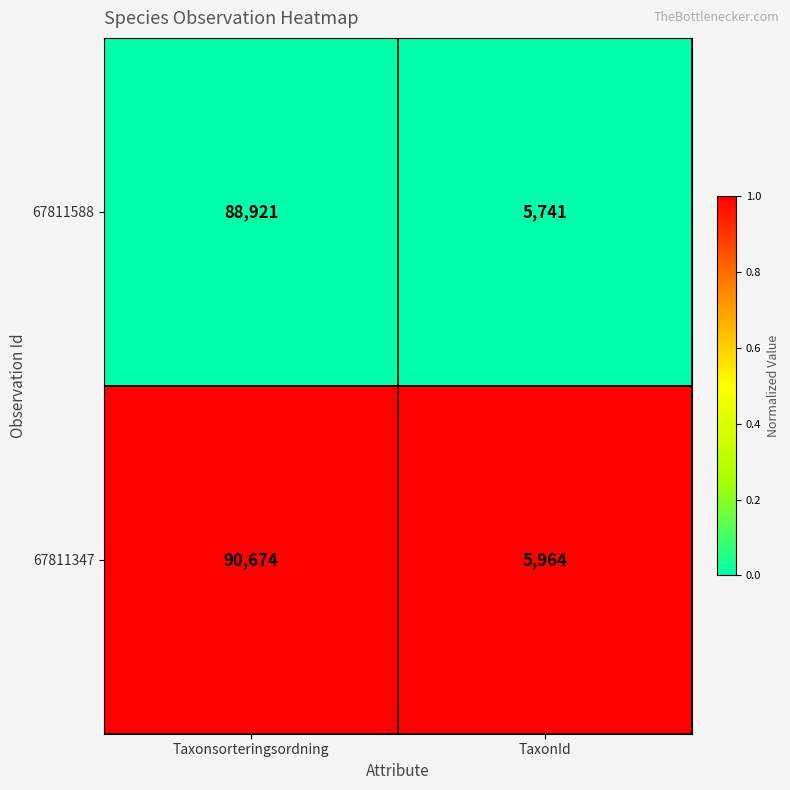

How many categories are shown in the chart?

2